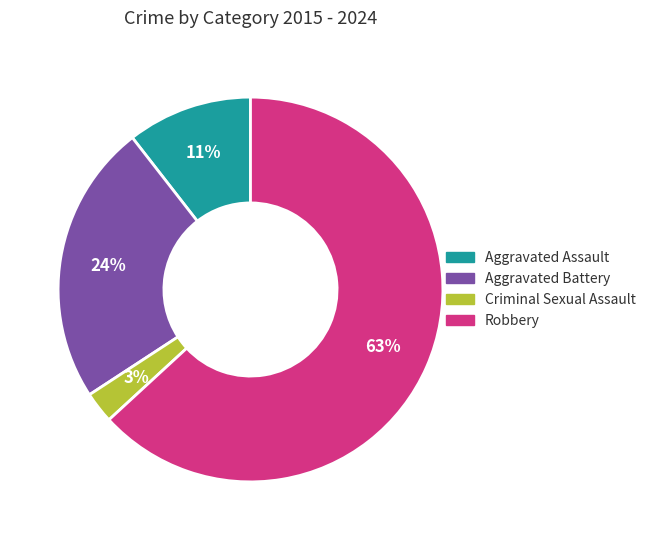

To the nearest percent, what is the average slice percentage?

25%